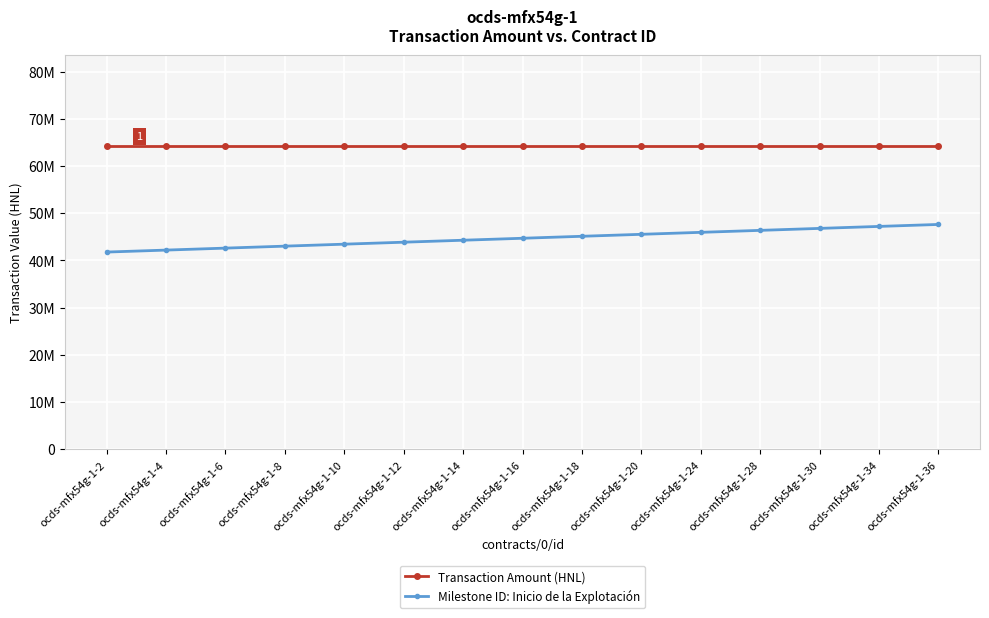

At which category is the sum across all series the highest?

ocds-mfx54g-1-36